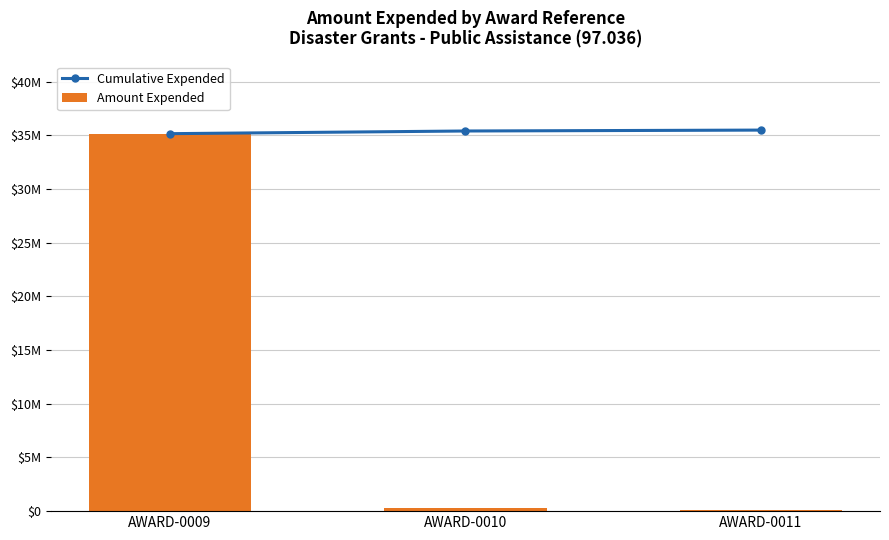

Between AWARD-0009 and AWARD-0011, which series saw the biggest shift?

Amount Expended